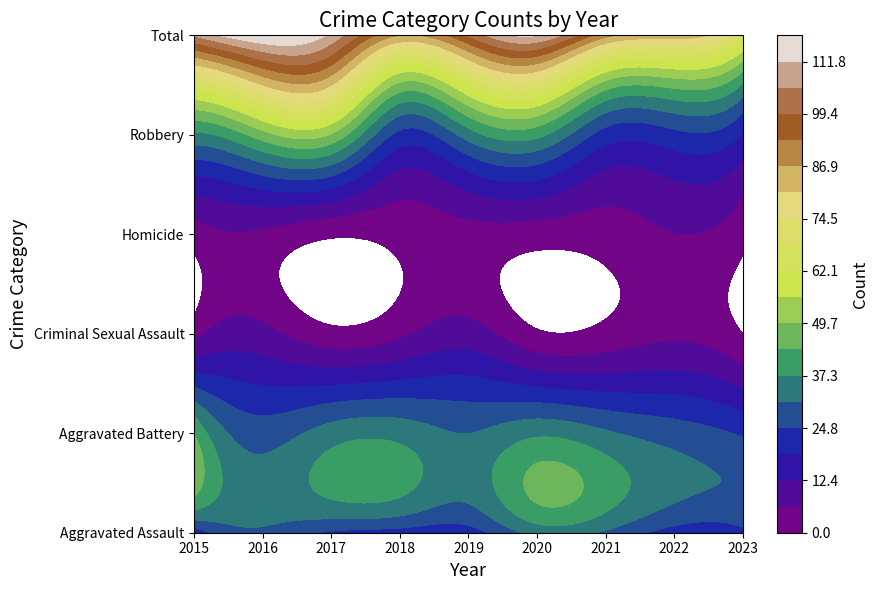

Reading right to left, list all the values displayed in this chart.

Aggravated Assault: 2023=23	2022=22	2021=30	2020=33	2019=22	2018=22	2017=24	2016=30	2015=20
Aggravated Battery: 2023=24	2022=28	2021=32	2020=36	2019=31	2018=35	2017=34	2016=28	2015=43
Criminal Sexual Assault: 2023=0	2022=5	2021=2	2020=1	2019=9	2018=5	2017=2	2016=8	2015=4
Homicide: 2023=2	2022=6	2021=3	2020=3	2019=4	2018=2	2017=1	2016=5	2015=3
Robbery: 2023=18	2022=23	2021=22	2020=39	2019=34	2018=23	2017=49	2016=47	2015=36
Total: 2023=67	2022=84	2021=89	2020=112	2019=100	2018=87	2017=110	2016=118	2015=106